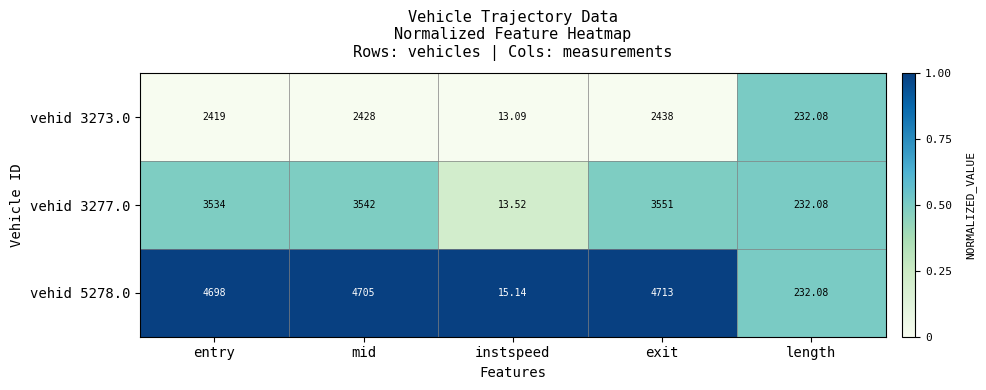

At which category does the chart reach its minimum across all series?

instspeed